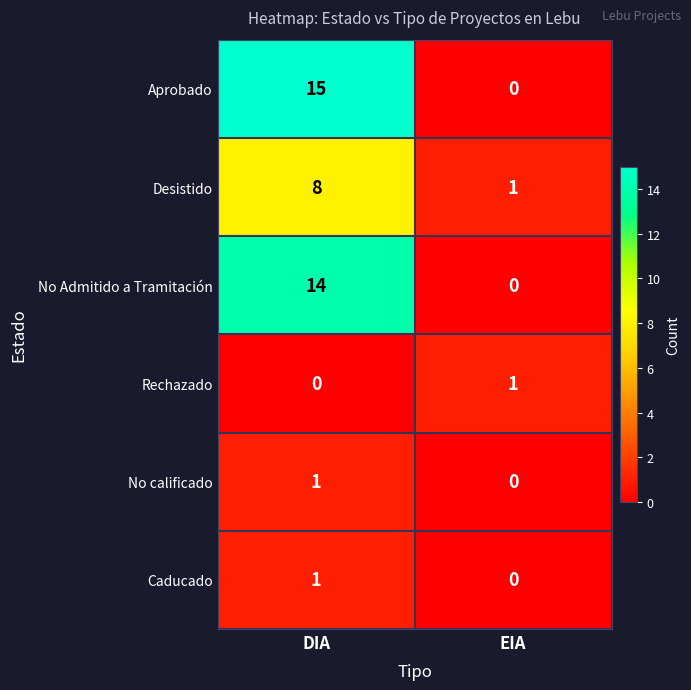

The No Admitido a Tramitación series shows 14 at DIA. True or false?

True